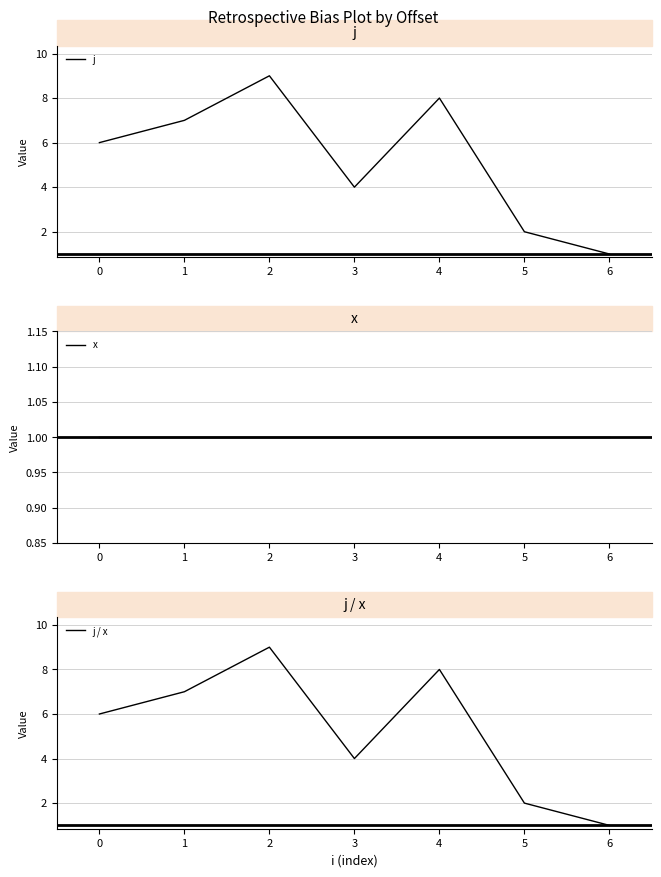

At how many categories does at least one series exceed 8?

1